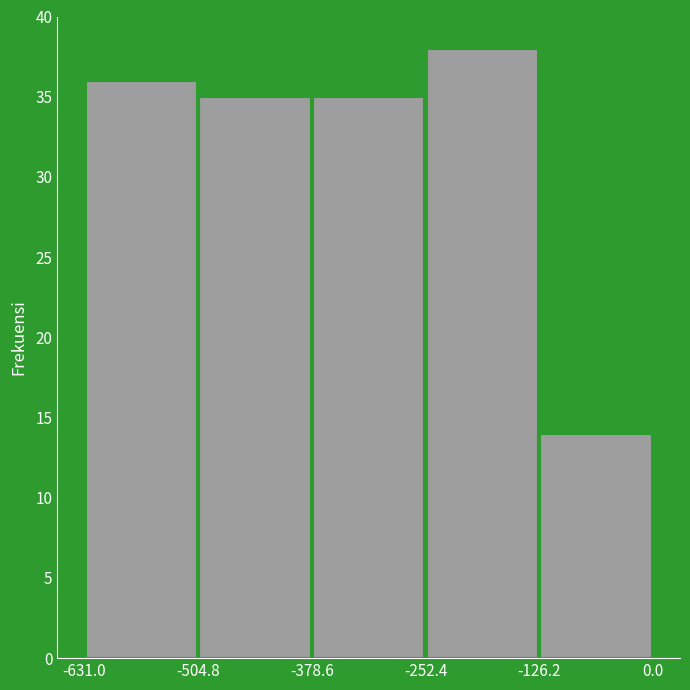

What is the height of the bar covering -631.0 to -504.8 on the x-axis? The values are not printed on the chart, so give them approximately, as read against the axis.

36